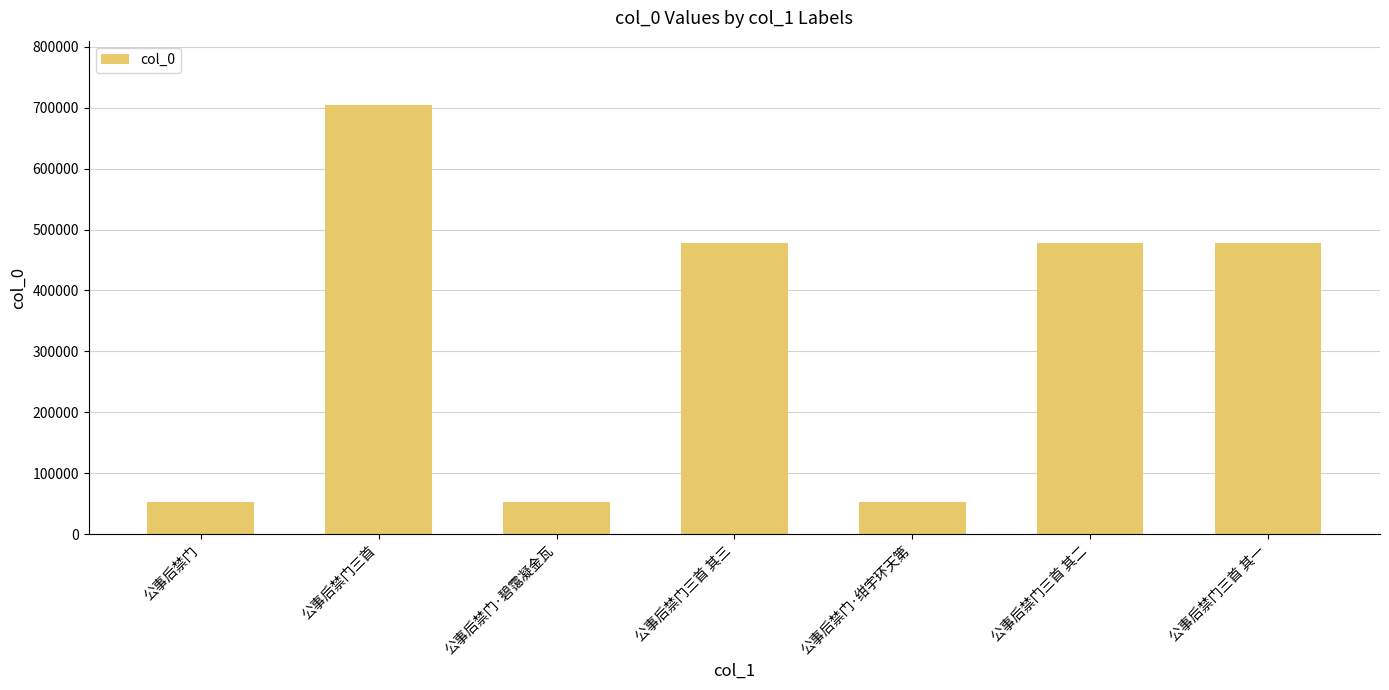

What is the difference between the maximum and minimum values?

652070